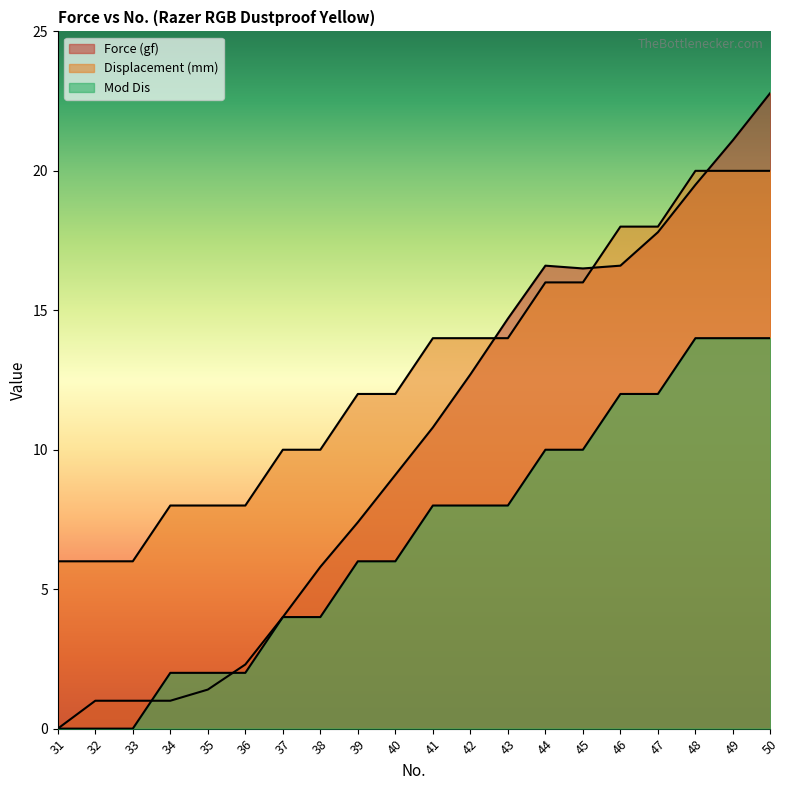

List the series in order of their overall mean, lowest first.

Mod Dis, Force (gf), Displacement (mm)